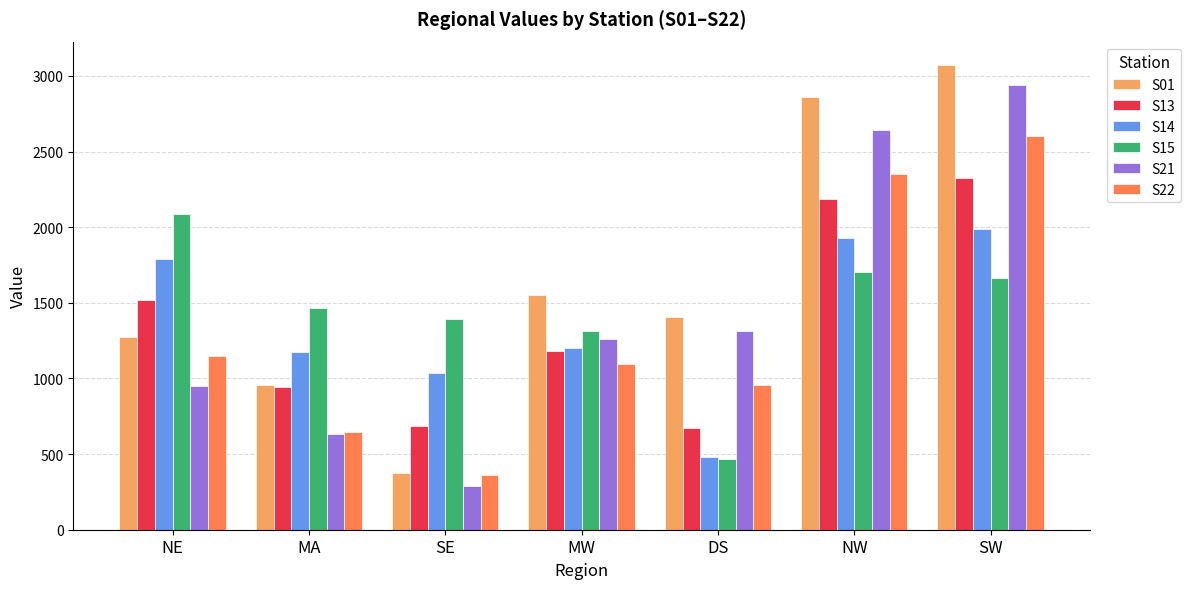

What is the total value across all series at MA?

5816.2